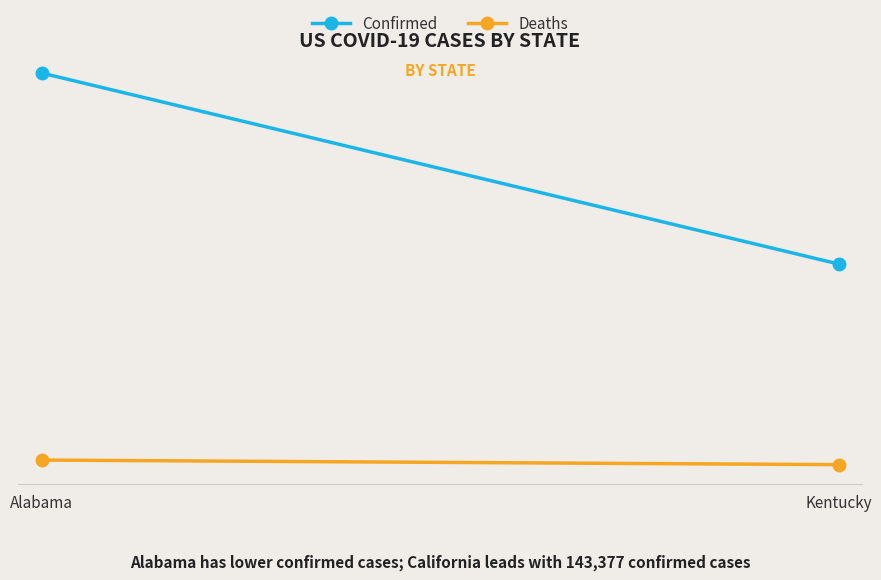

What is the minimum value shown in the chart?

493